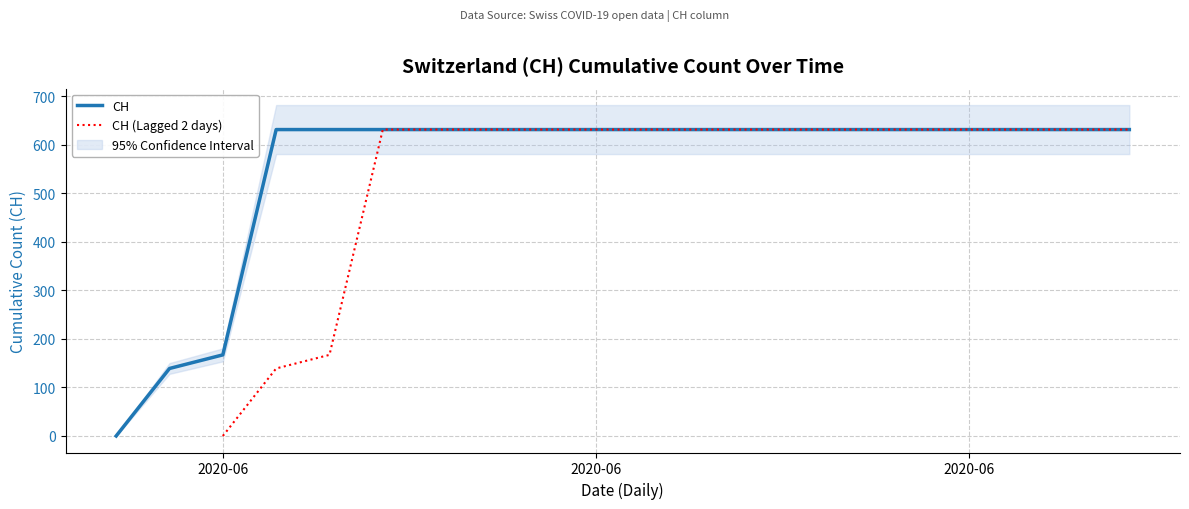

What is the difference between the maximum and minimum values?

631